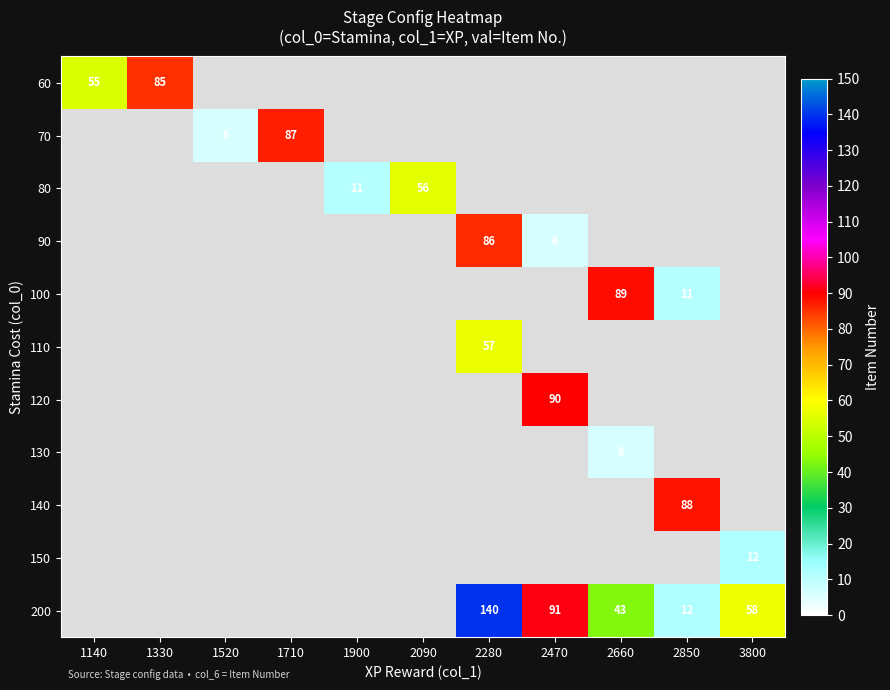

The value of 150 at 3800 is 19. True or false?

False